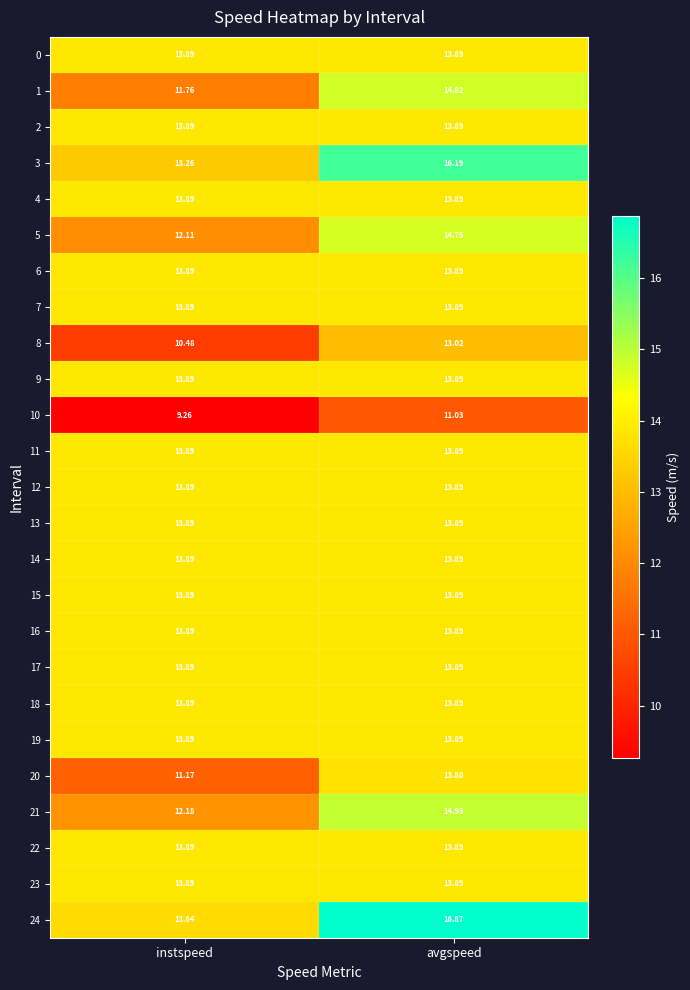

How many series are shown in this chart?

25